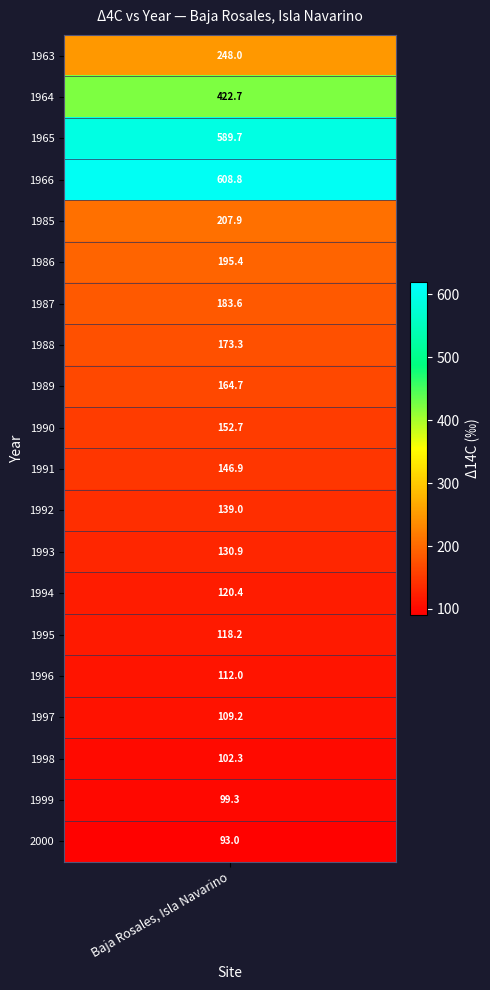

Read the value at ....

248.0